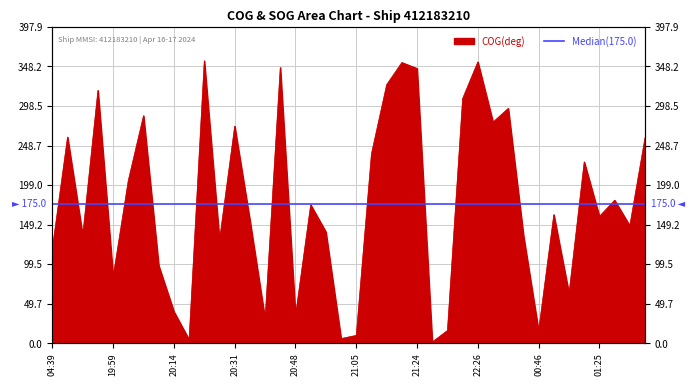

True or false: the data has more than 1 interior local peaks.

True